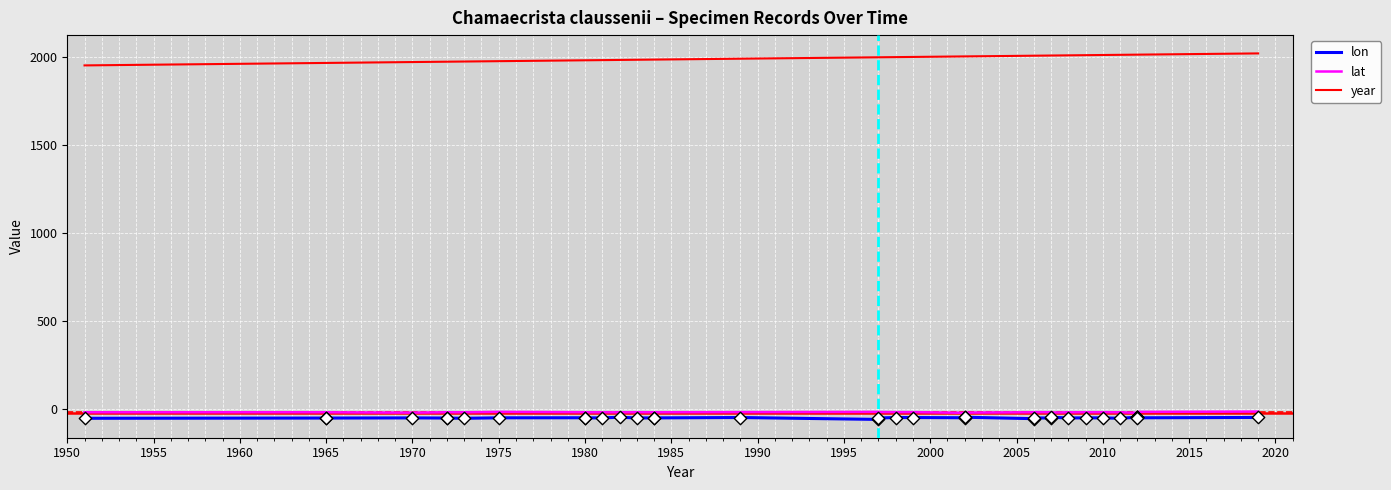

Which series has the largest Y range (max minus min)?

year